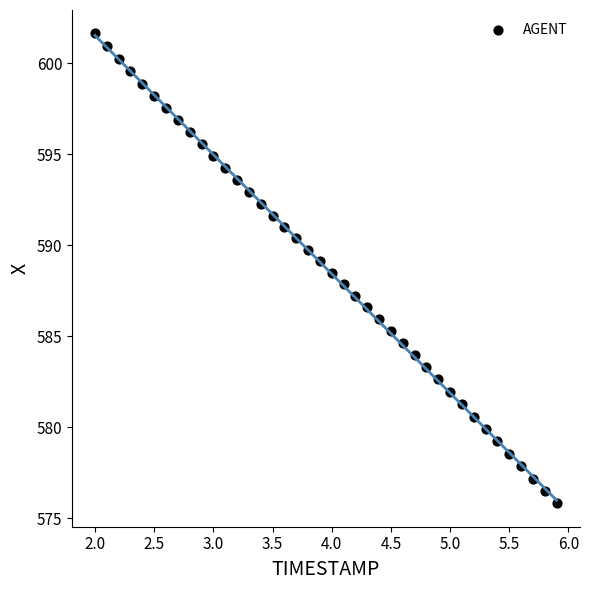

What is the range of Y values (max minus min)?

25.8